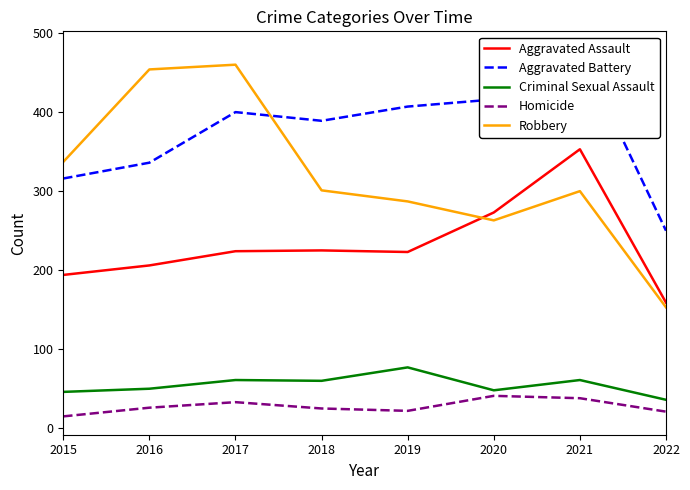

What is the difference between the maximum and minimum values in the Criminal Sexual Assault series?

41